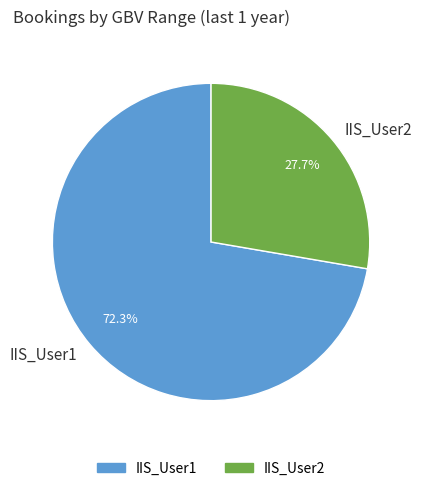

To the nearest percent, what portion does IIS_User1 represent?

72%